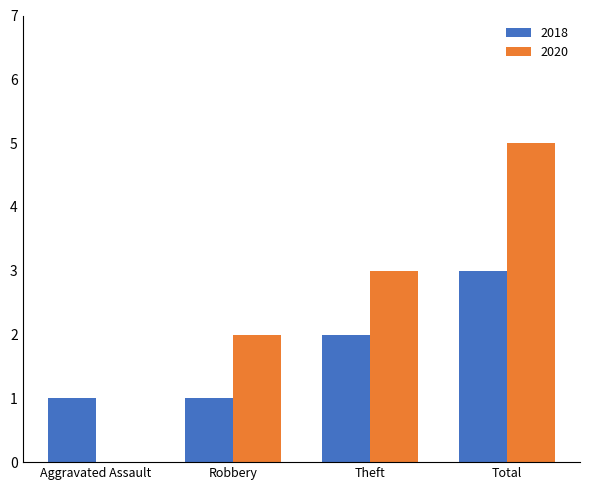

What is the approximate value of 2018 at Total?

3